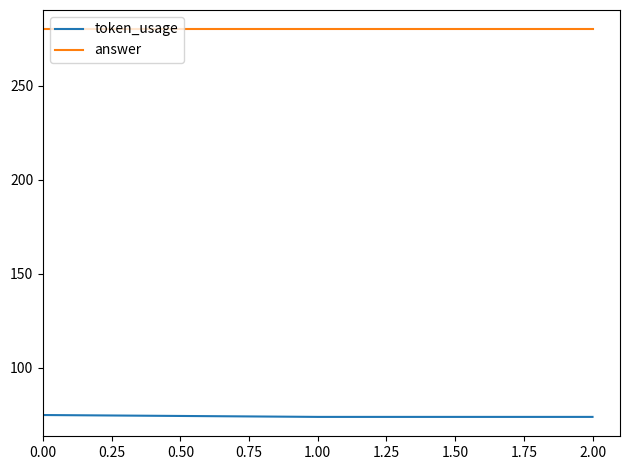

Which series has the largest total across all categories?

answer